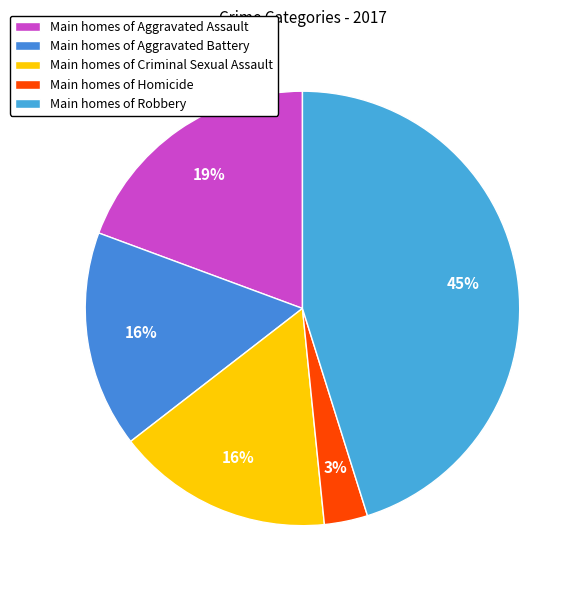

How many segments does this pie chart have?

5